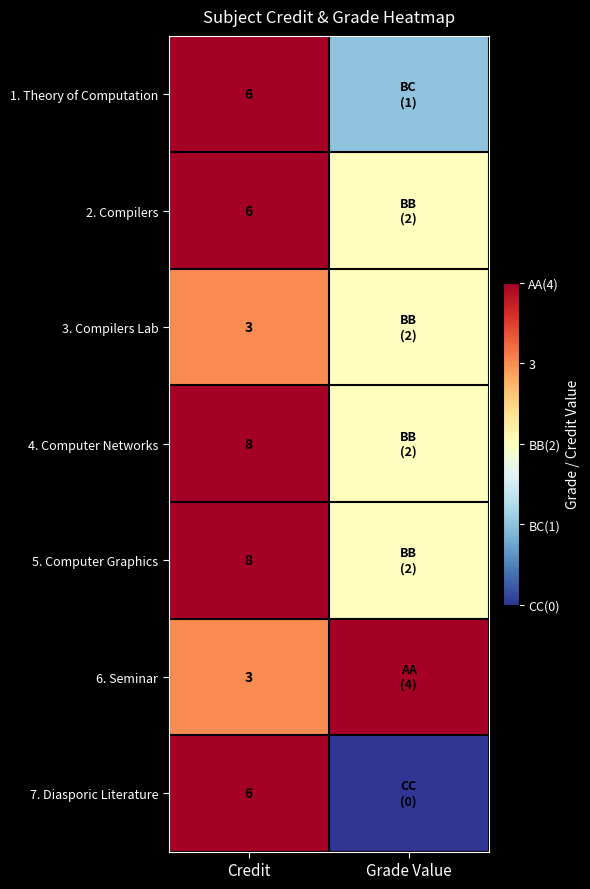

The 7. Diasporic Literature series shows 3 at Credit. True or false?

False